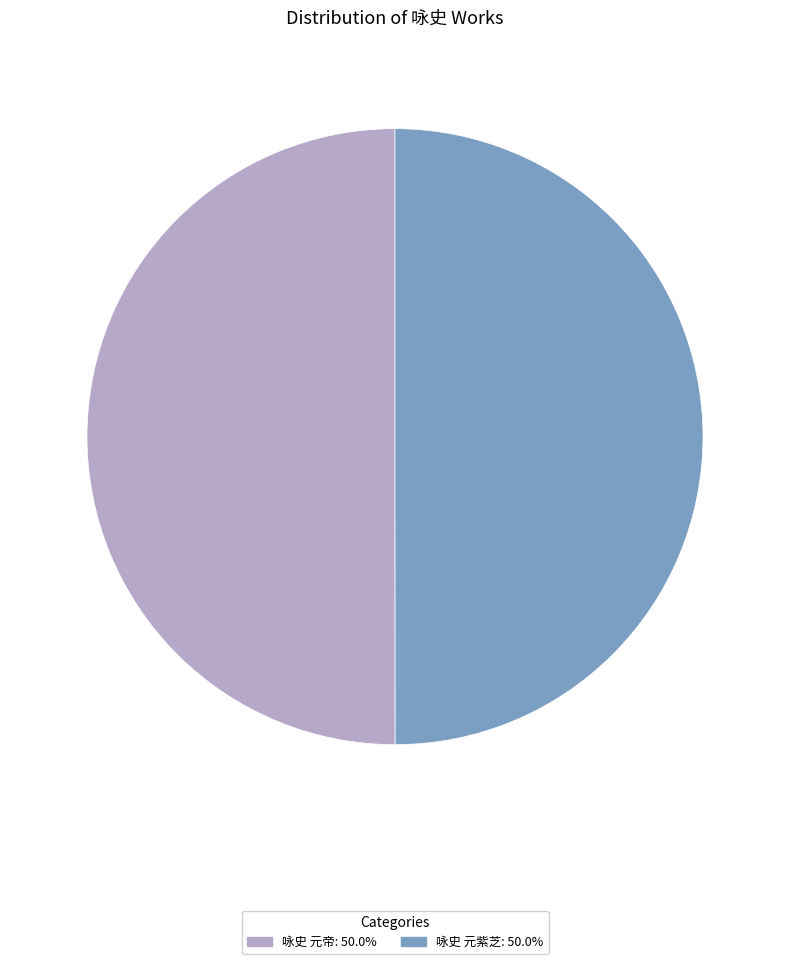

True or false: 咏史 元帝 accounts for 56% of the total.

False